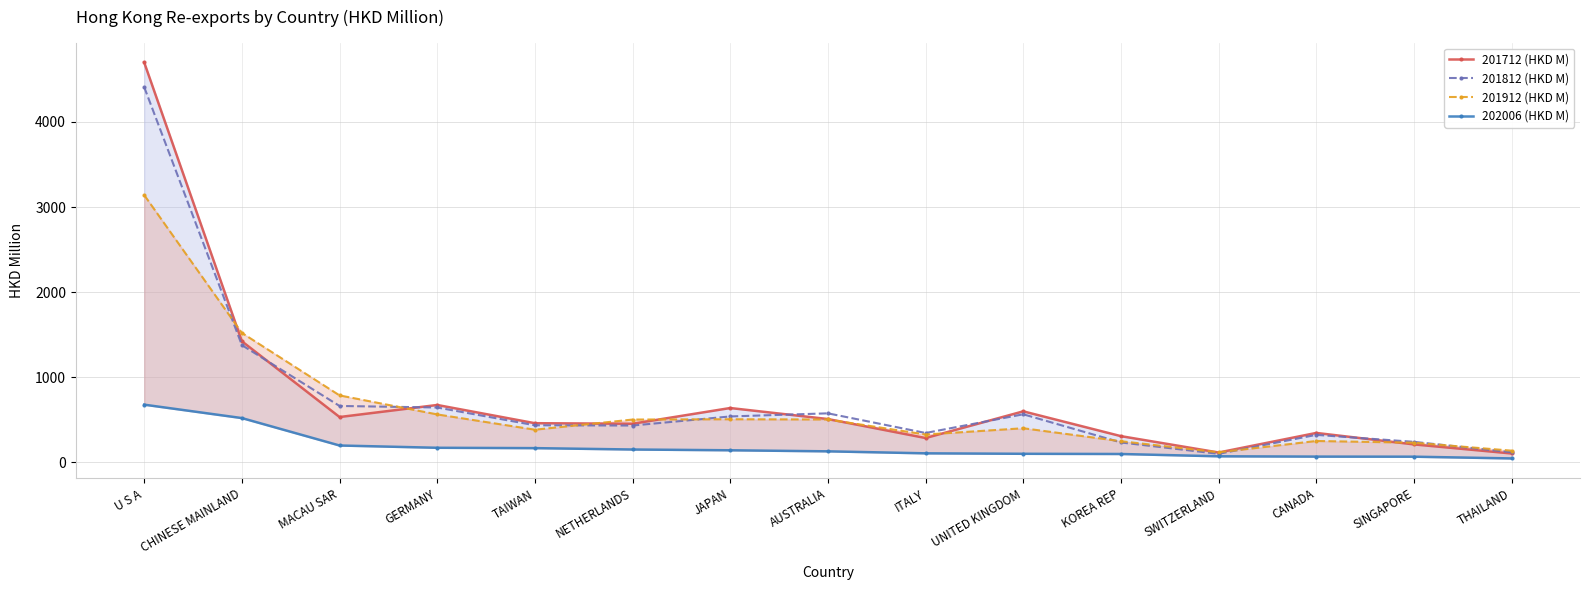

Reading right to left, what are all the values shown in this chart?

201712 (HKD M): 105.0	211.5	346.3	116.3	308.6	599.9	286.5	509.4	639.0	454.3	460.6	674.7	533.0	1422.9	4698.0
201812 (HKD M): 119.6	241.5	323.5	100.7	234.2	565.2	345.6	576.5	539.9	433.2	435.9	645.0	663.1	1377.6	4408.4
201912 (HKD M): 137.9	231.5	251.7	118.4	249.0	401.4	327.7	504.0	507.0	503.4	384.3	563.7	787.2	1521.0	3140.3
202006 (HKD M): 46.8	67.2	68.2	71.9	98.9	101.2	106.7	130.2	142.6	151.7	167.8	171.9	198.6	520.8	678.3